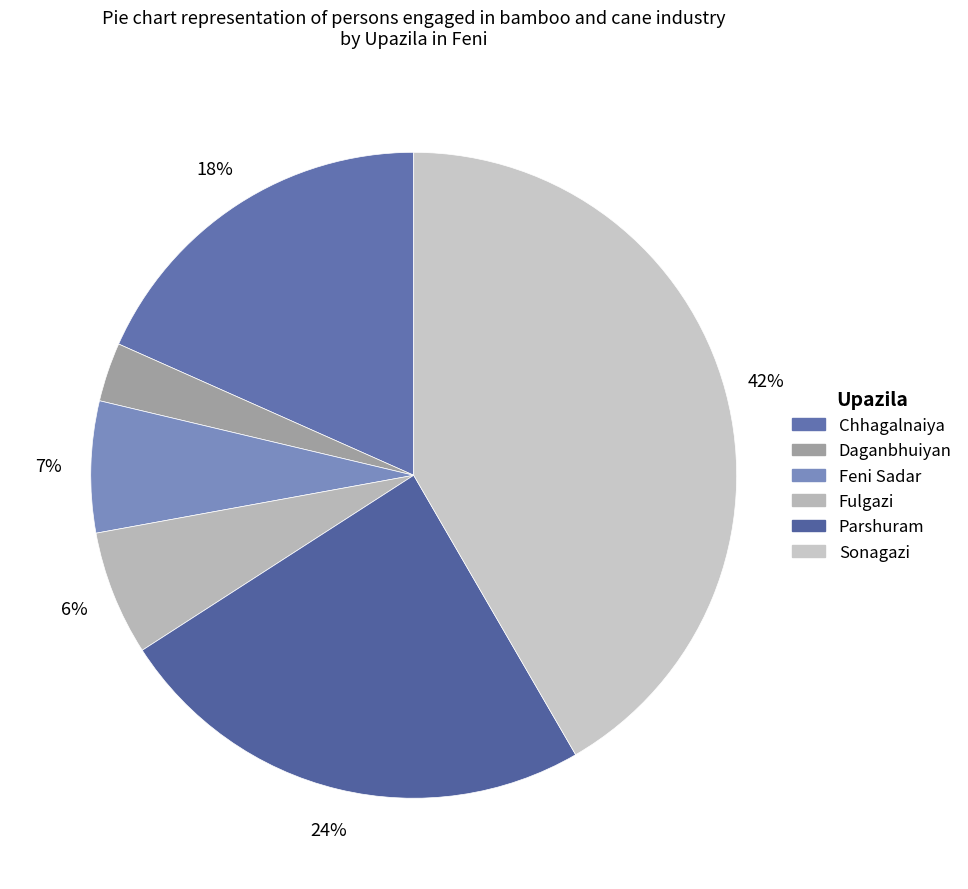

Rank the categories by value from lowest to highest.

Daganbhuiyan, Fulgazi, Feni Sadar, Chhagalnaiya, Parshuram, Sonagazi